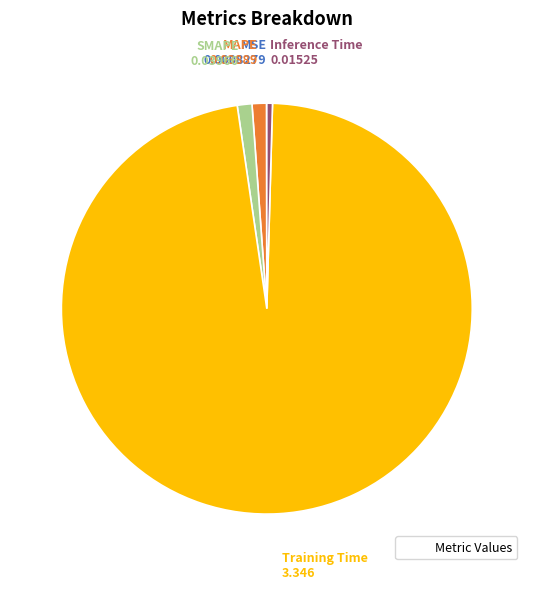

Is there any slice that represents more than half of the pie?

Yes